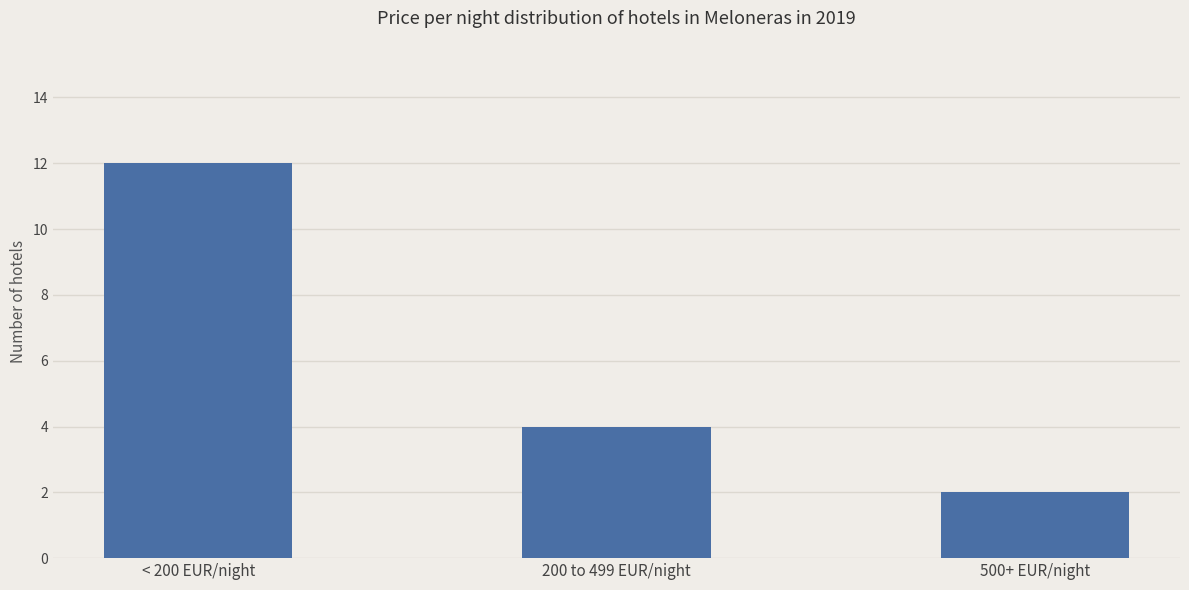

List the labels in order of value, smallest first.

500+ EUR/night, 200 to 499 EUR/night, < 200 EUR/night